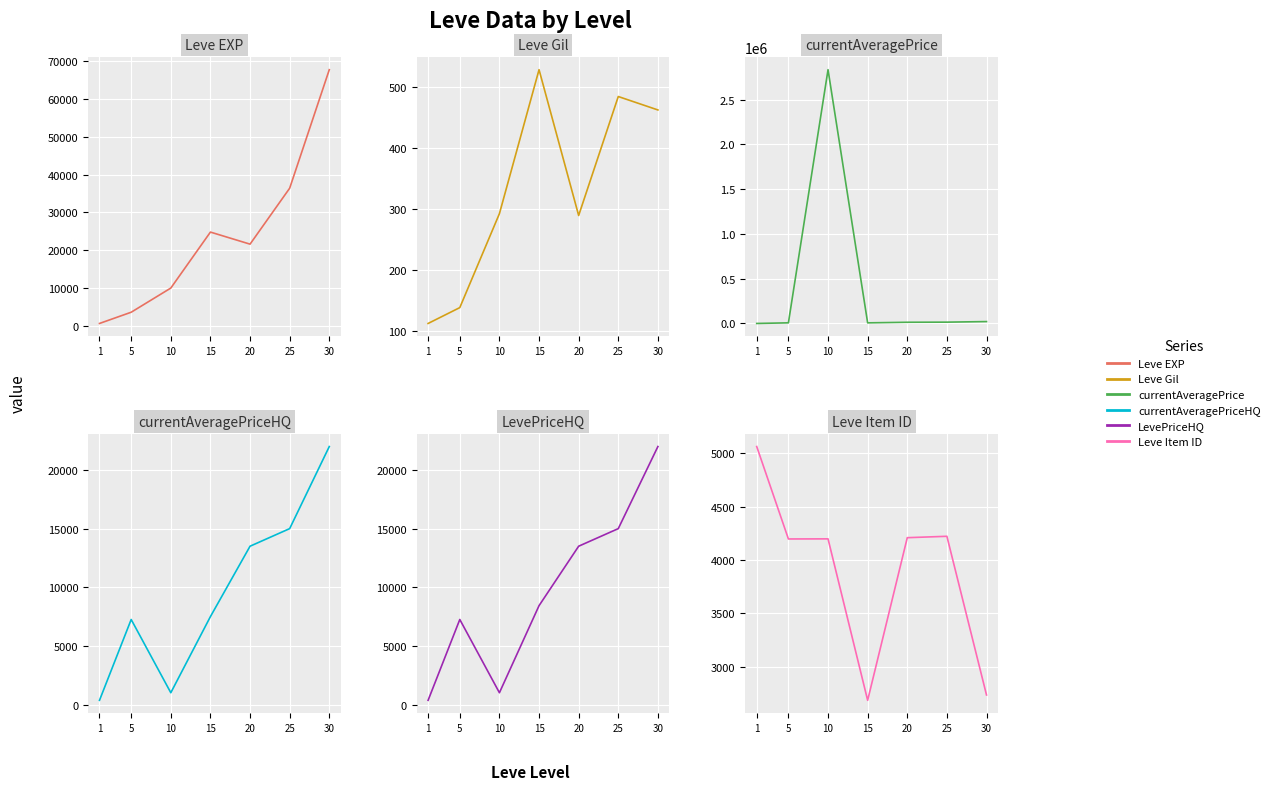

Between which two adjacent categories do Leve EXP and currentAveragePrice first intersect?

1 and 5